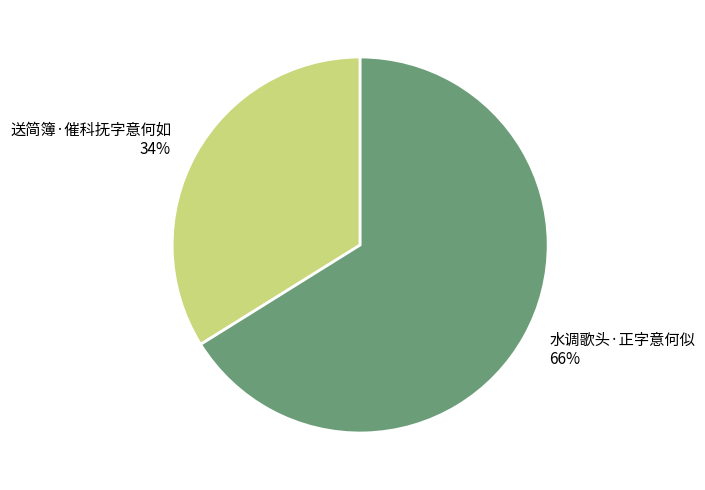

Which slice is the largest?

水调歌头·正字意何似